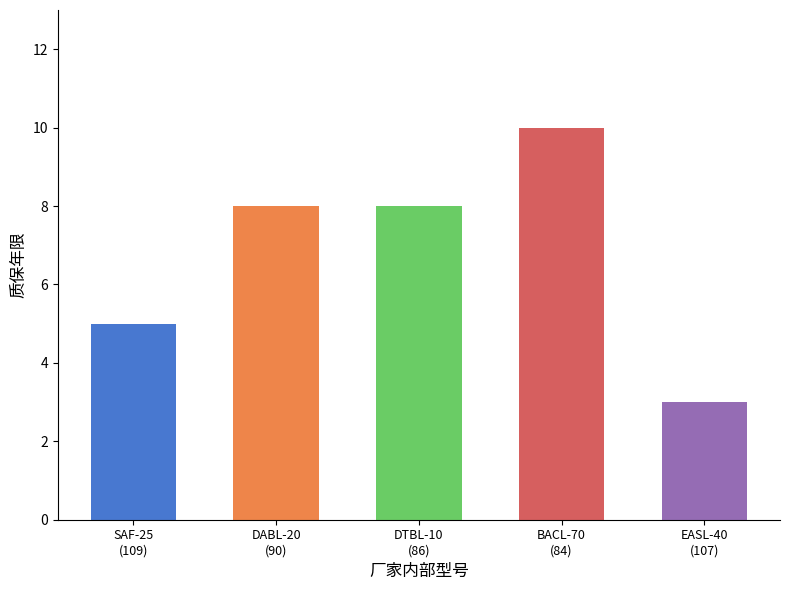

What is the label of the 2nd bar from the left?

DABL-20
(90)